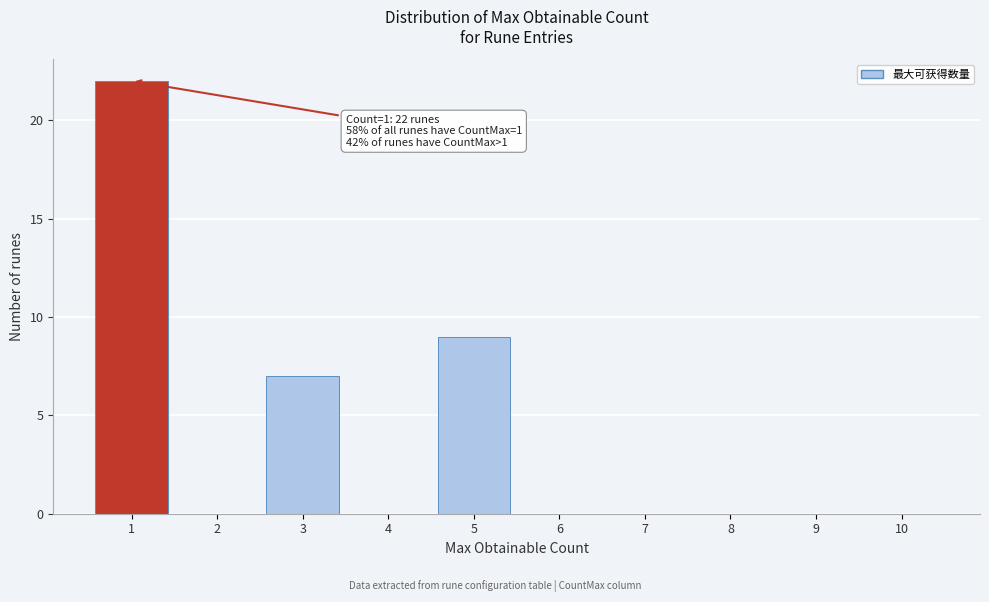

Reading left to right, what are all the values shown in this chart?

1=22	2=0	3=7	4=0	5=9	6=0	7=0	8=0	9=0	10=0